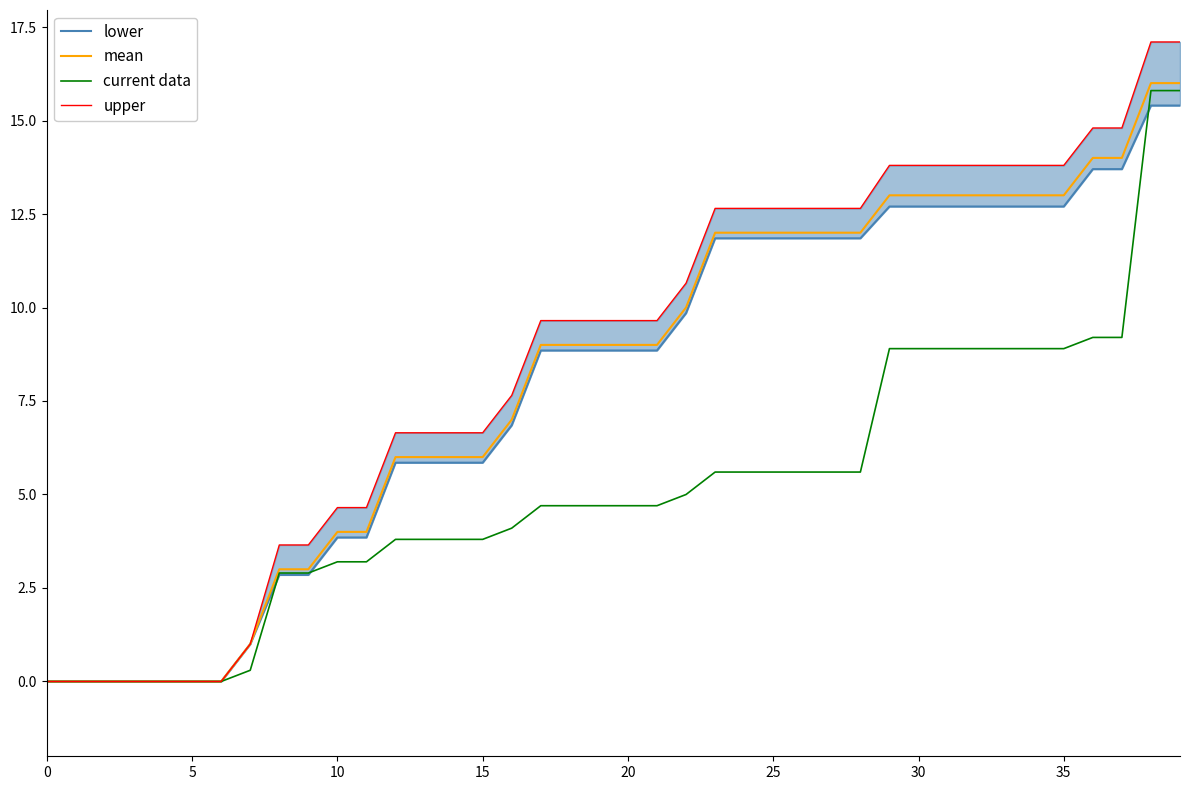

Which series has the largest total across all categories?

upper